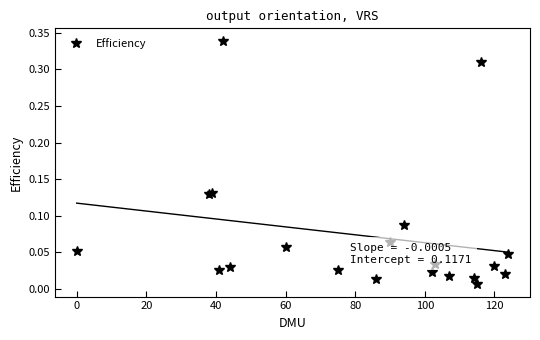

Reading right to left, list all the values displayed in this chart.

0.0	0.0	0.0	0.3	0.0	0.0	0.0	0.0	0.0	0.1	0.1	0.0	0.0	0.1	0.0	0.3	0.0	0.1	0.1	0.1